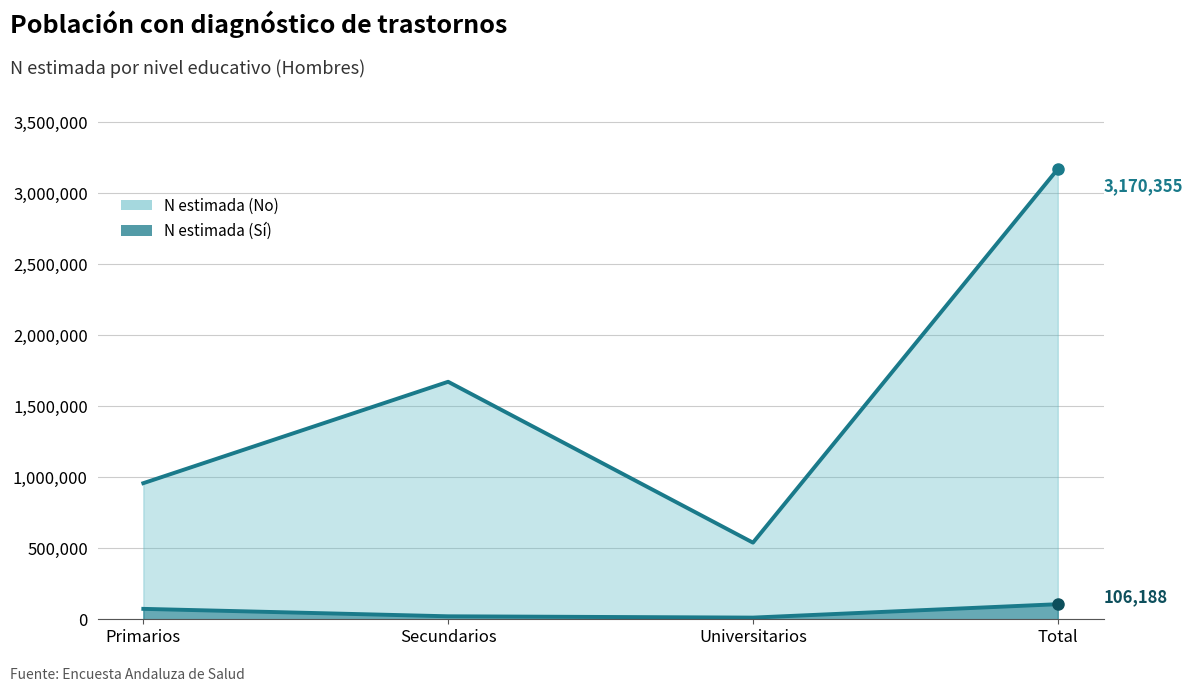

What is the minimum value shown in the chart?

11814